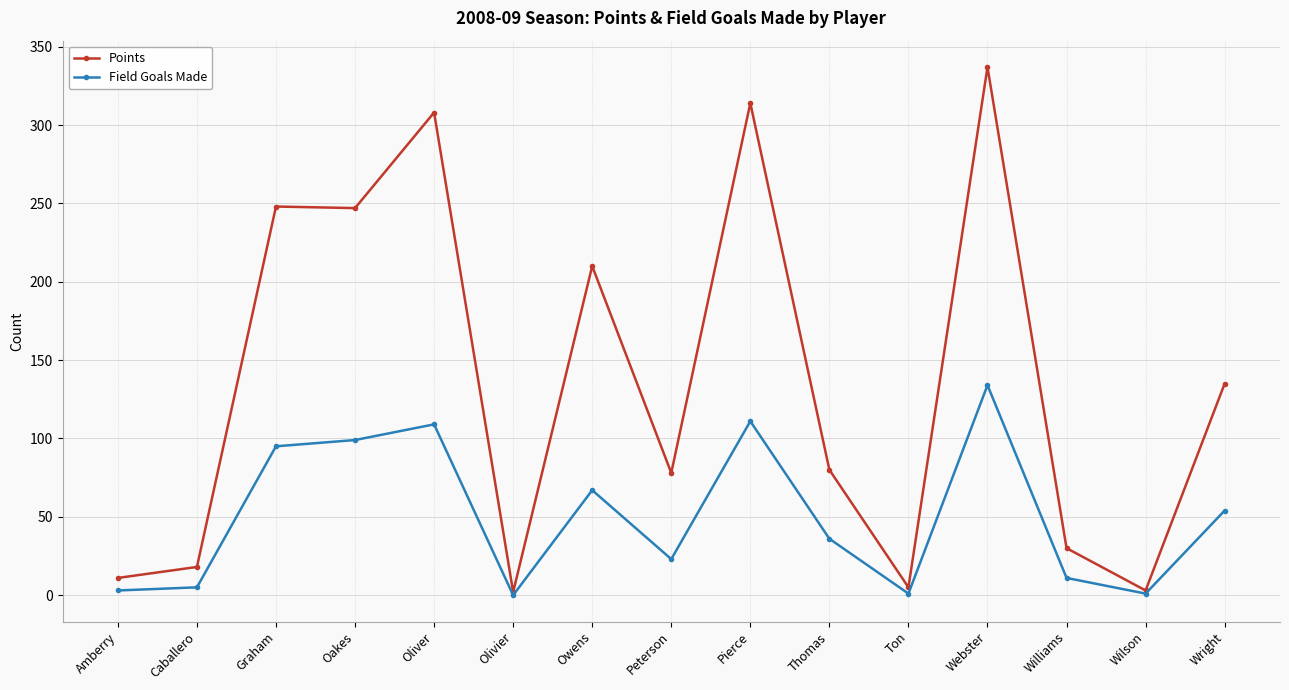

What is the greatest value displayed?

337